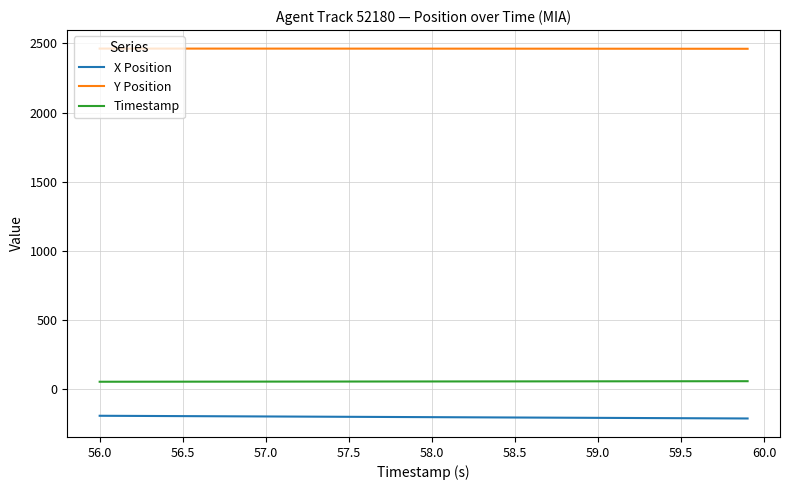

List the series in order of their peak value, highest first.

Y Position, Timestamp, X Position